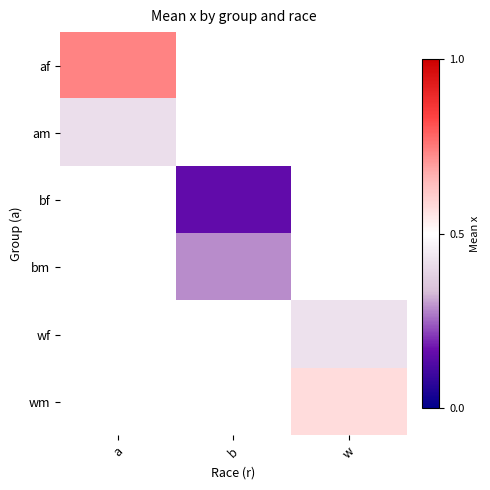

Is the value of am at a greater than the value of af at b?

No